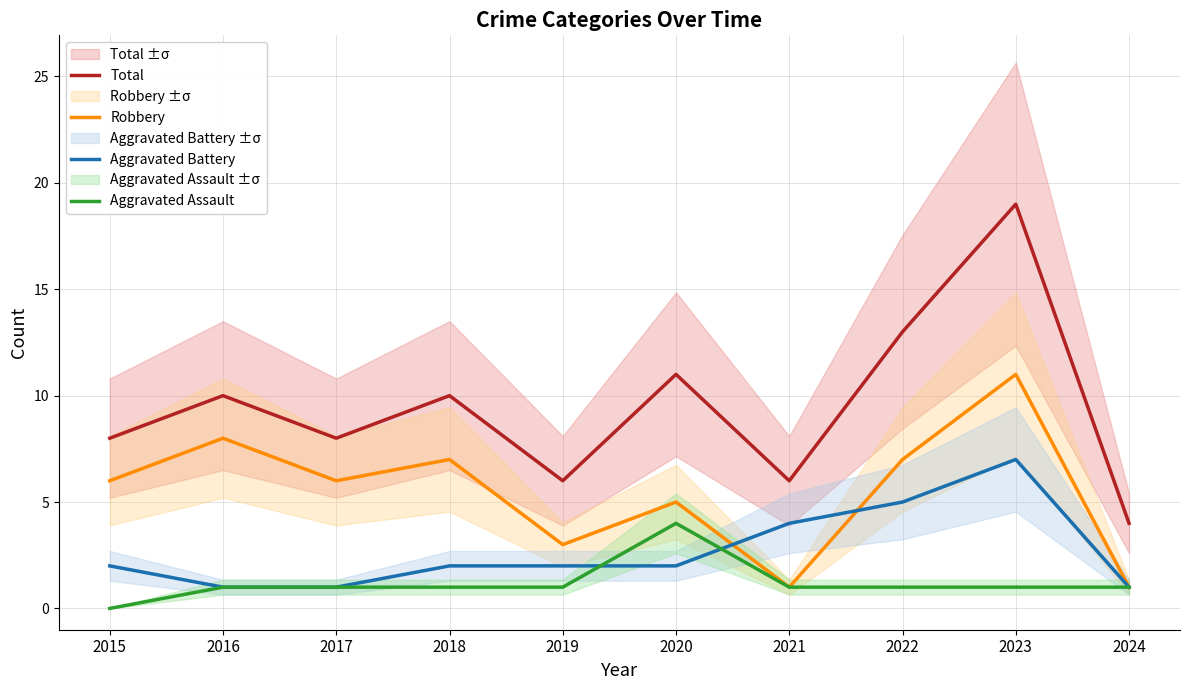

At which category does Aggravated Assault reach its first local peak?

2020